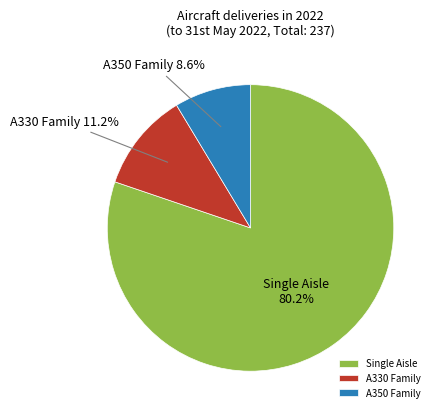

What percentage is NOT represented by Single Aisle?

19.8%